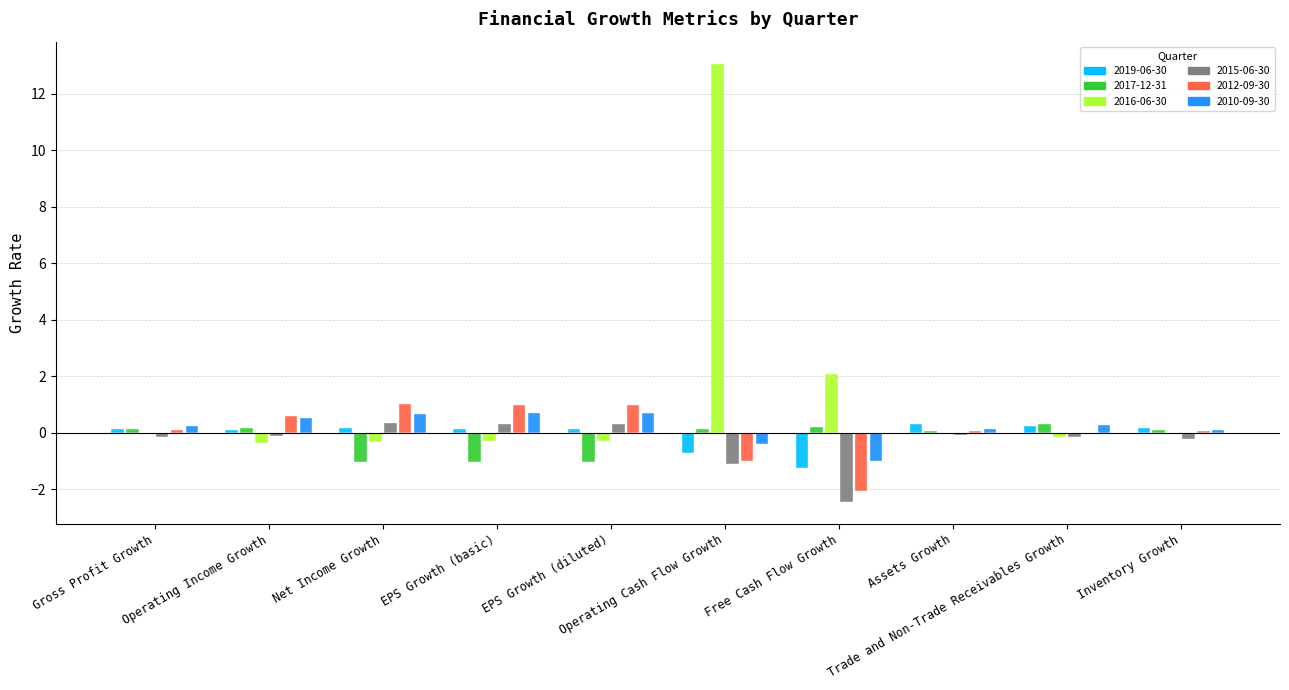

At which category is the sum across all series the highest?

Operating Cash Flow Growth